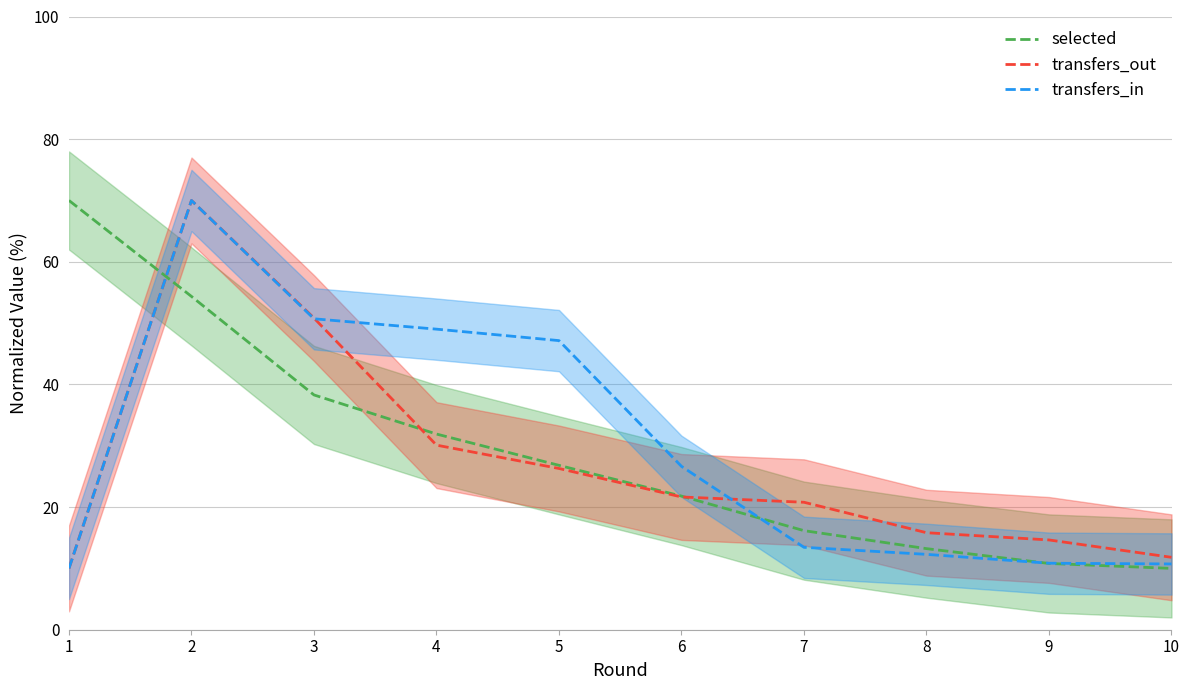

Reading left to right, what are all the values shown in this chart?

selected: 1=70.0	2=54.4	3=38.3	4=31.9	5=26.8	6=21.8	7=16.2	8=13.2	9=10.8	10=10.0
transfers_out: 1=10.0	2=70.0	3=50.8	4=30.1	5=26.3	6=21.6	7=20.8	8=15.8	9=14.6	10=11.8
transfers_in: 1=10.0	2=70.0	3=50.7	4=49.0	5=47.1	6=26.6	7=13.4	8=12.3	9=10.8	10=10.7